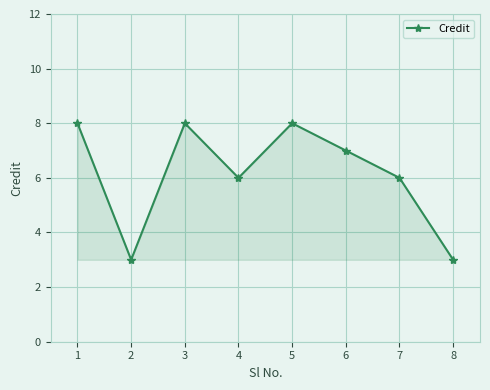

Read the value at 2.

3